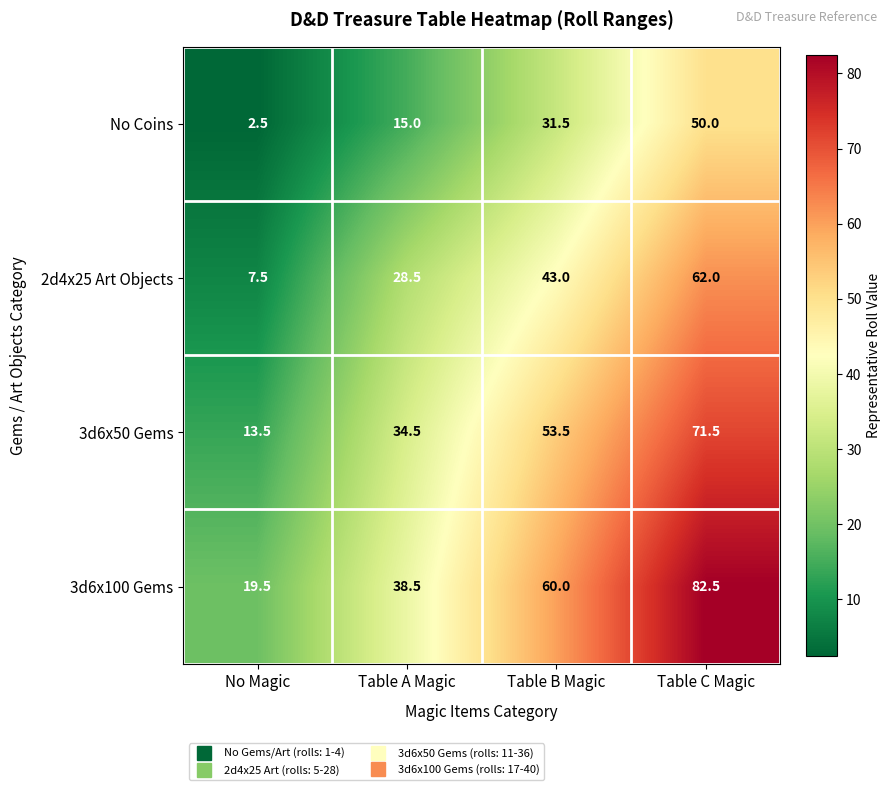

What is the difference between the highest and lowest values at Table A Magic?

23.5